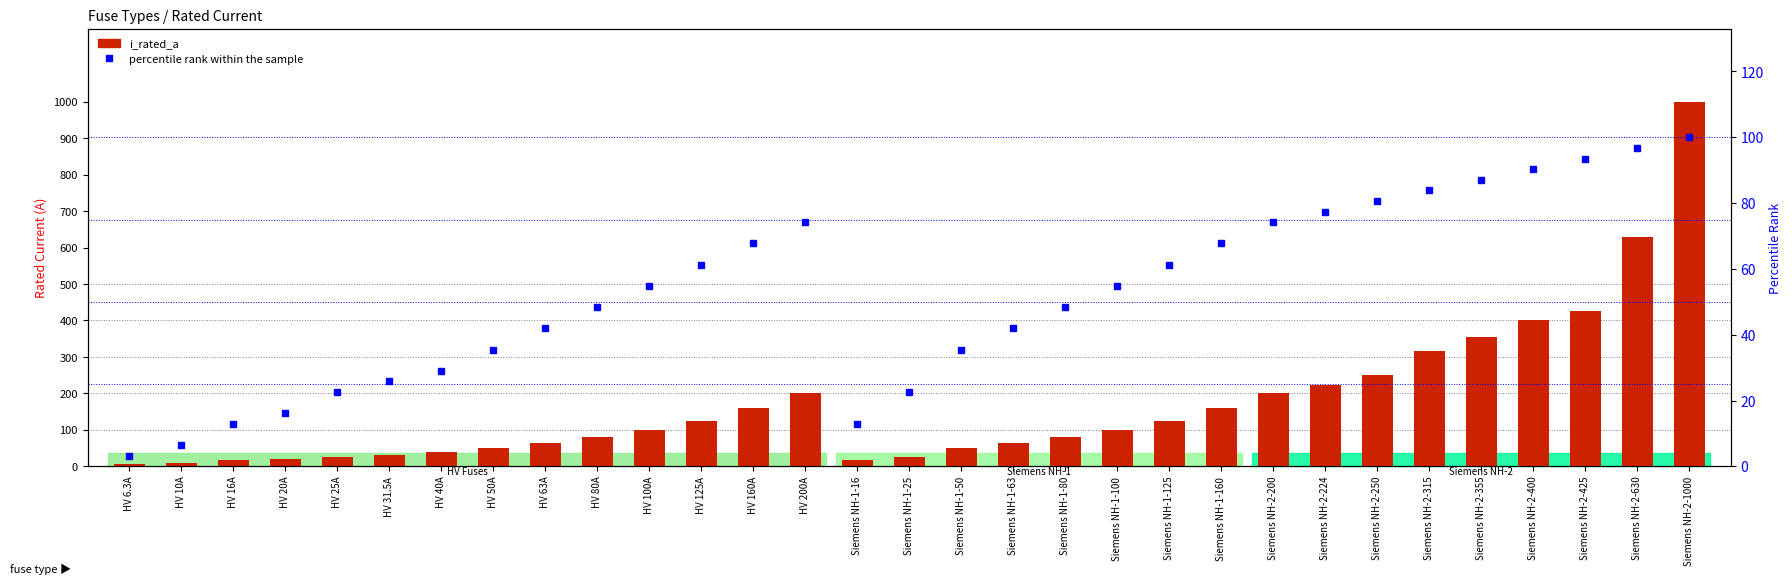

Which category has the lowest value across all series?

HV 6.3A